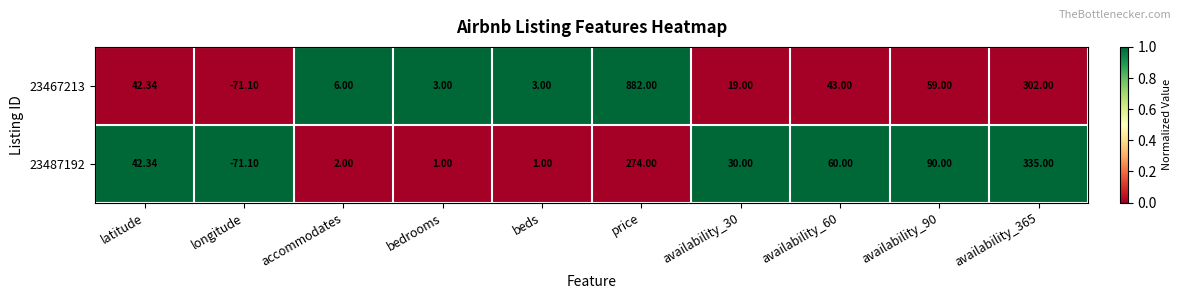

Which category has the highest value across all series?

price